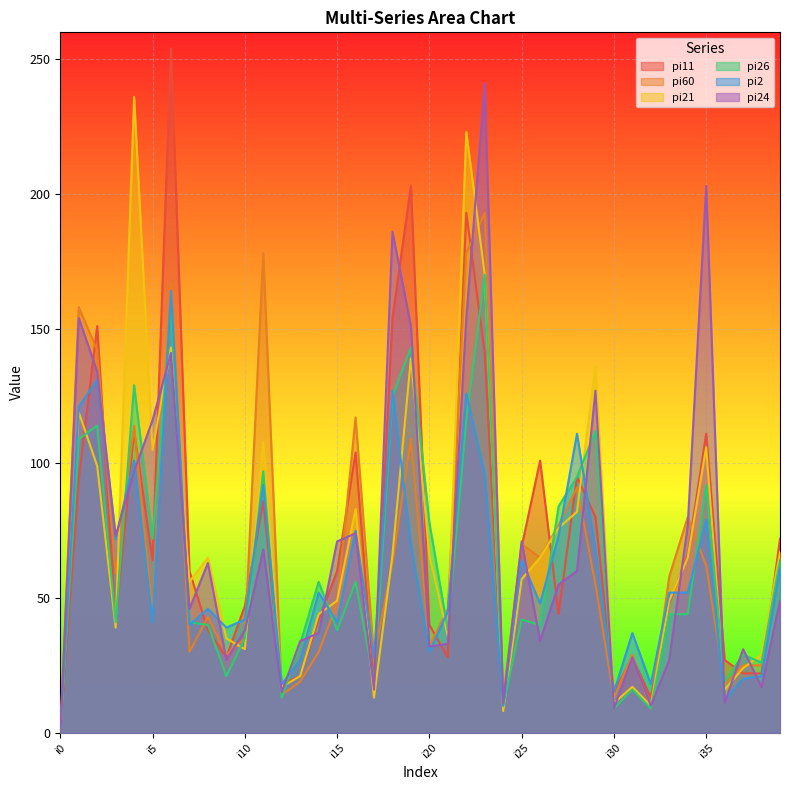

At i35, list the series in order from largest to smallest.

pi24, pi11, pi21, pi26, pi2, pi60